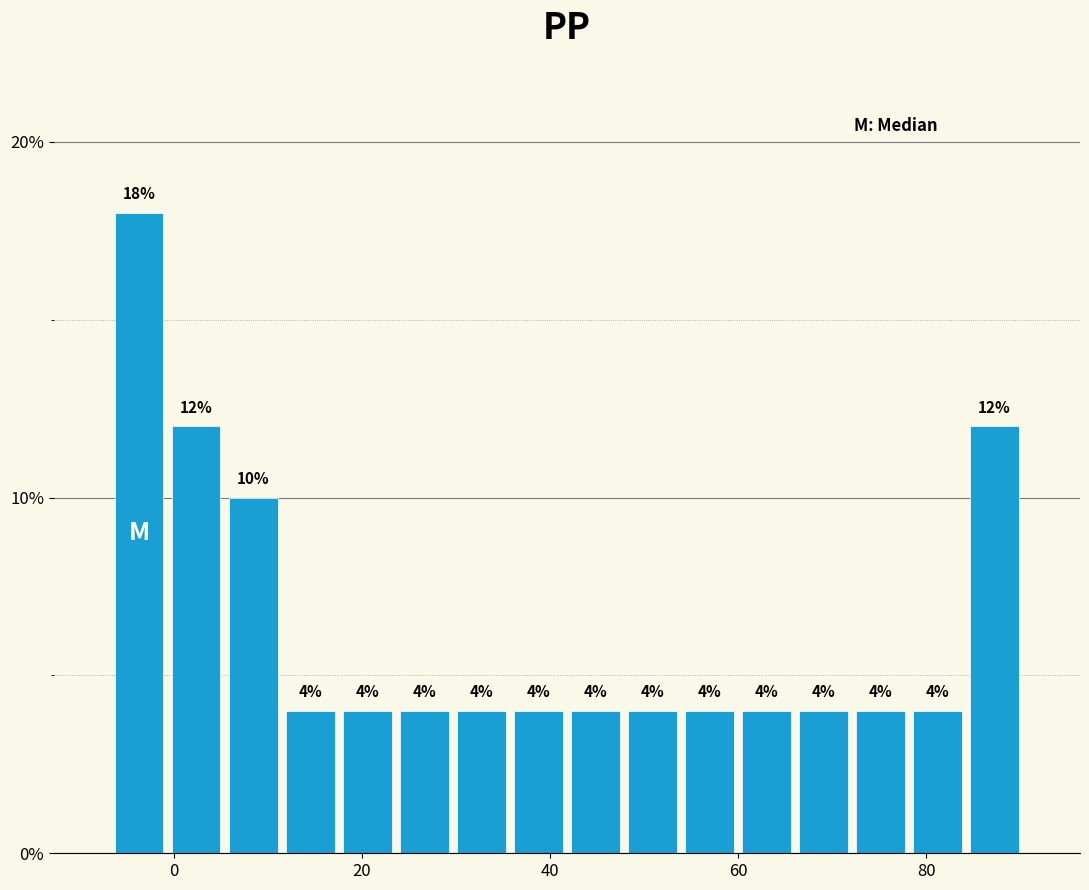

Around what value on the x-axis is the tallest bar? Give the approximate position of its centre, as read against the axis.

-4